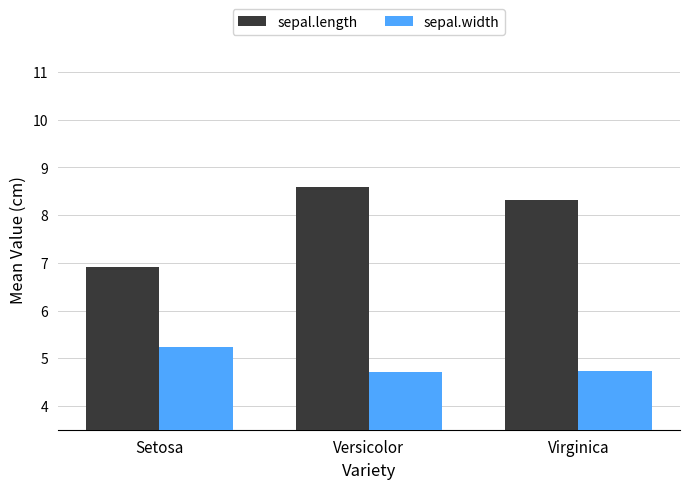

What is the value of the sepal.length bar at the 2nd from the left?

8.6